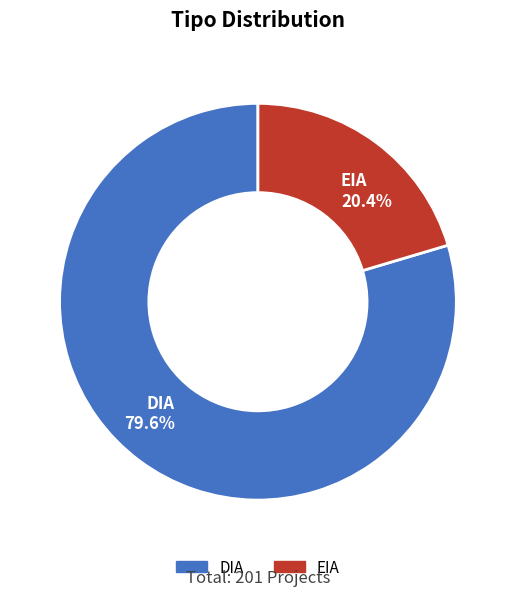

What percentage is the DIA slice, to the nearest percent?

80%